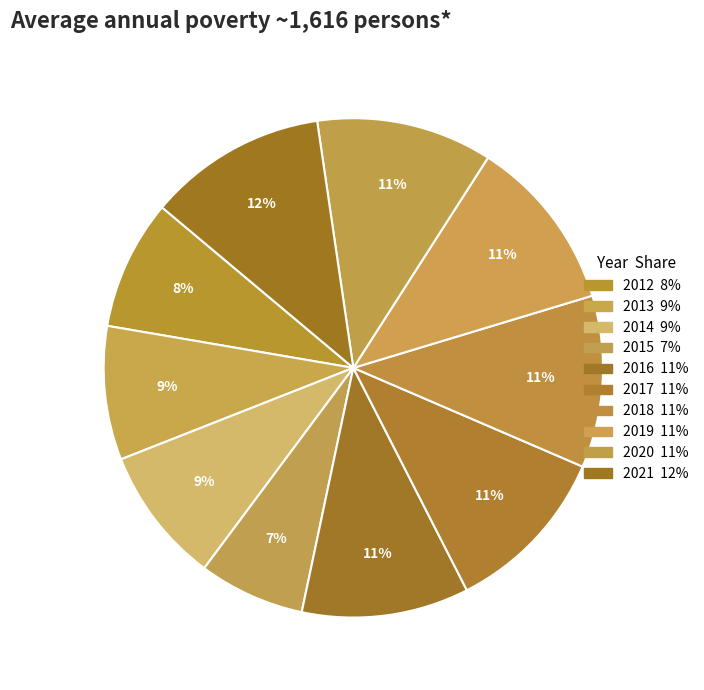

How many slices are in this pie chart?

10